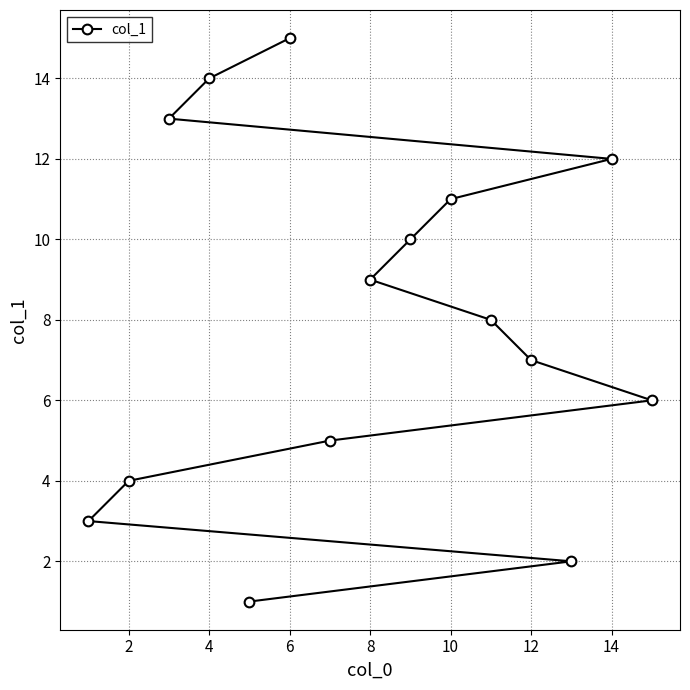

The chart shows a value of 5 at 6. True or false?

False